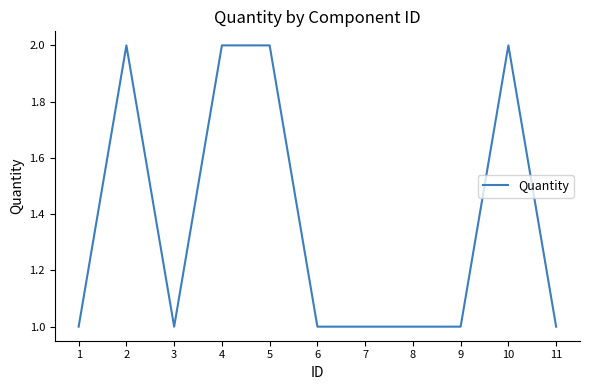

The chart shows a value of 0 at 1. True or false?

False